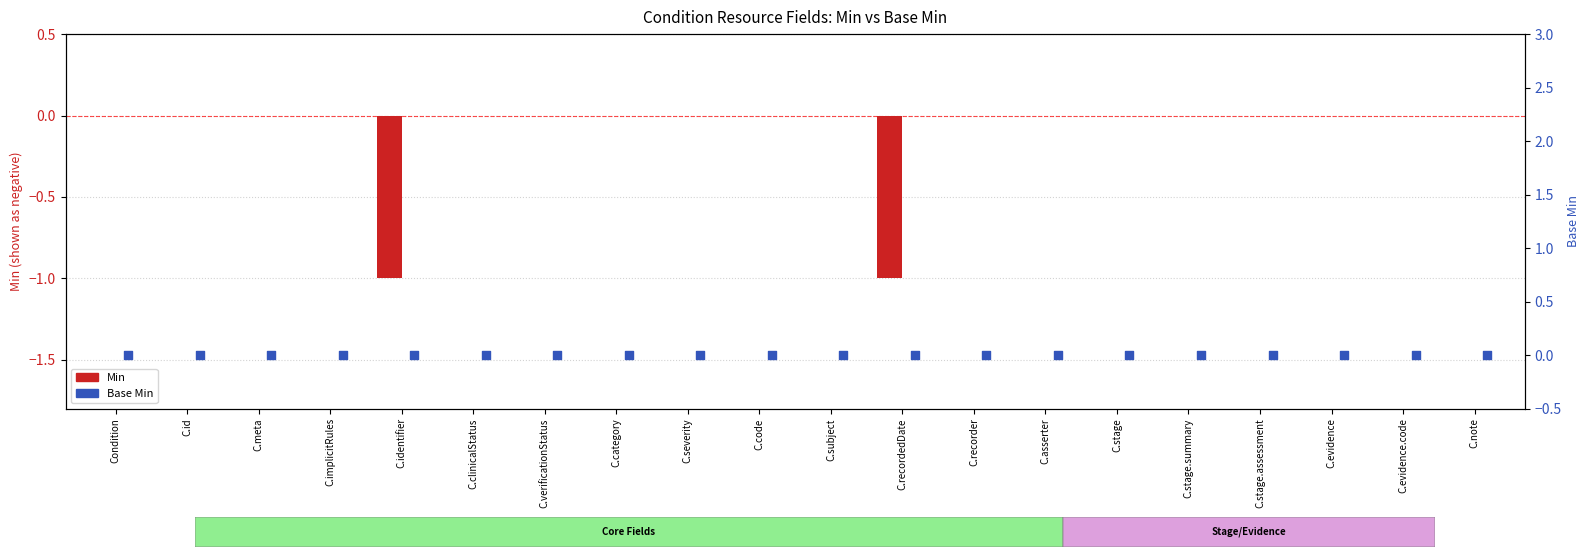

Which series reaches the maximum Y coordinate?

Min